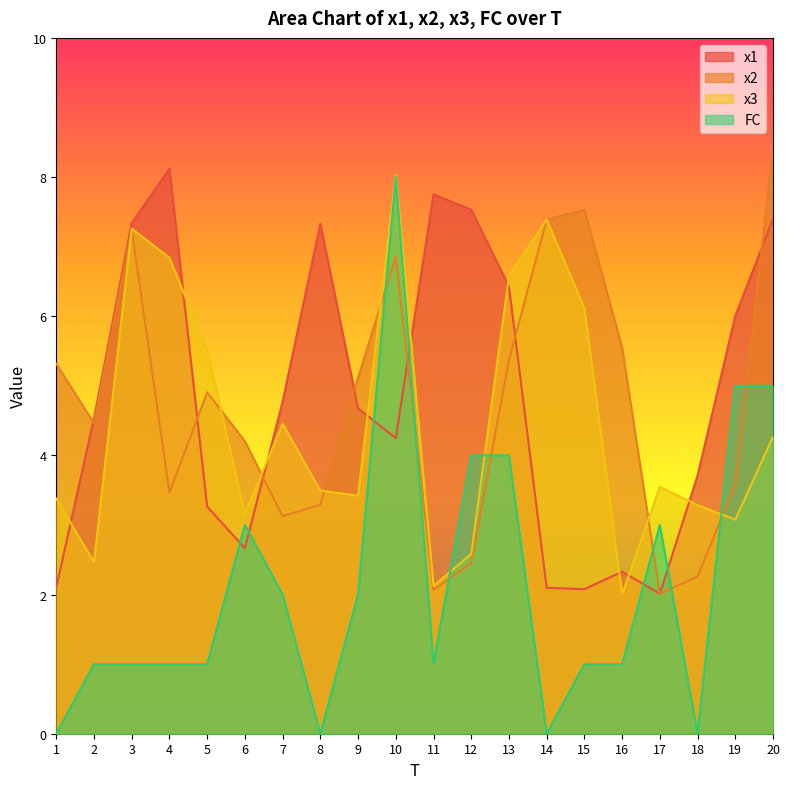

Is the value of FC at 16 greater than the value of x1 at 11?

No